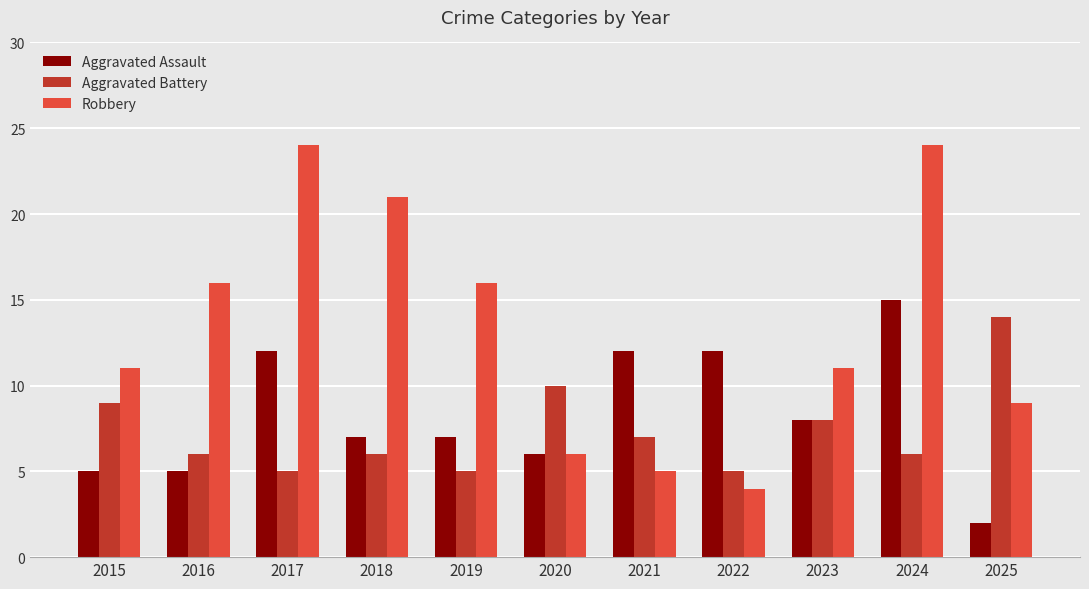

True or false: Aggravated Assault has a value of 11 at 2018.

False